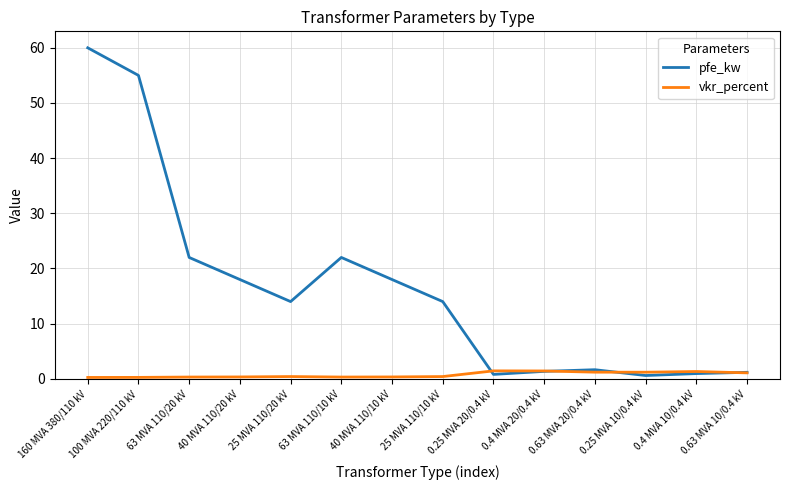

What is the total value across all series at 0.4 MVA 20/0.4 kV?

2.8